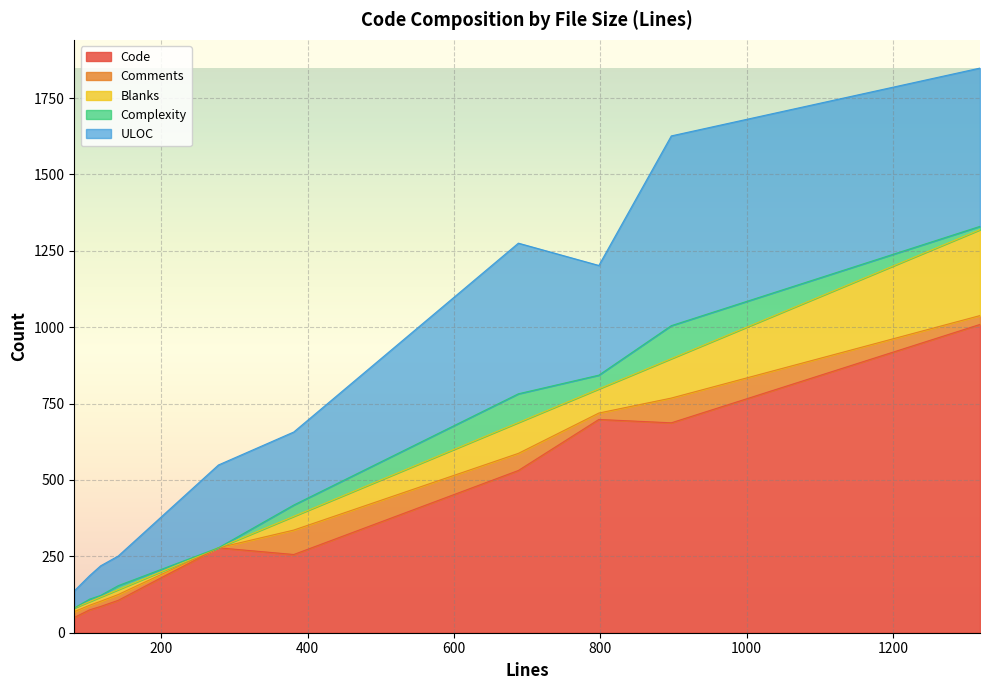

Which series has the largest total across all categories?

Code